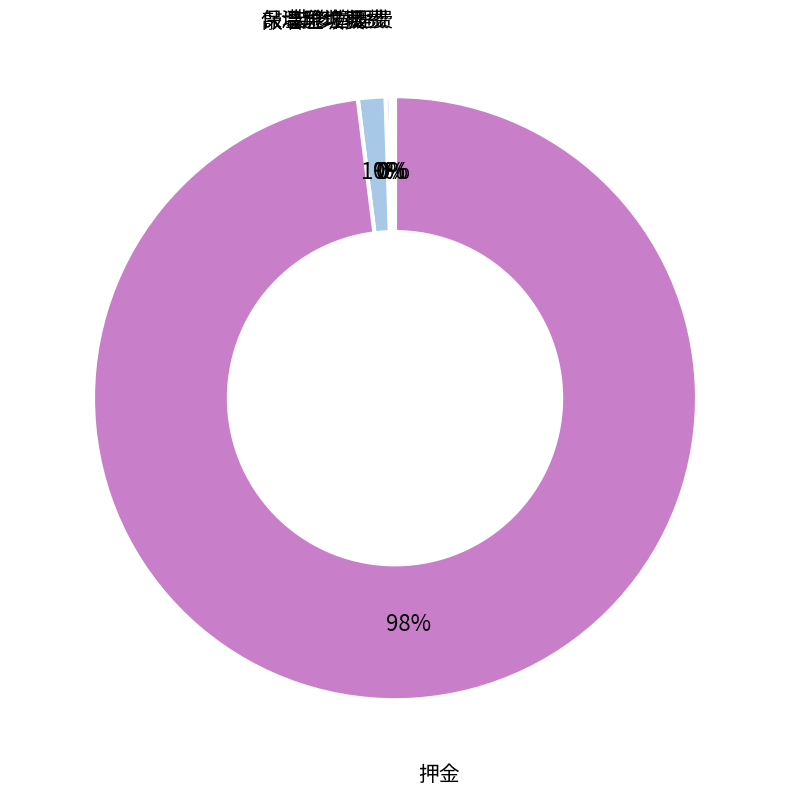

Which category accounts for the majority?

押金